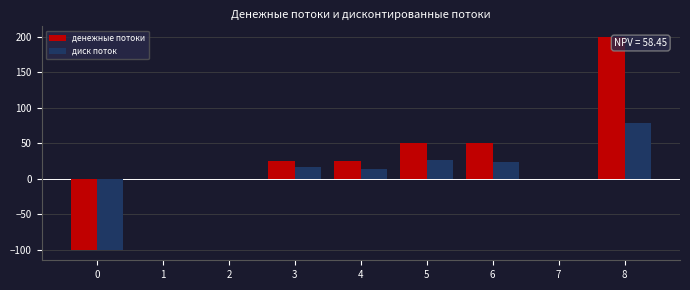

Which series has the largest total across all categories?

денежные потоки